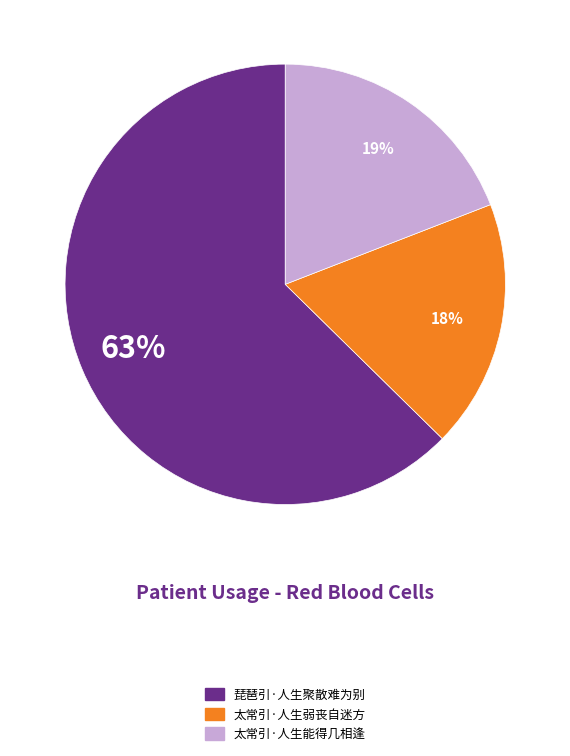

Do 琵琶引·人生聚散难为别 and 太常引·人生能得几相逢 together represent more than half of the pie?

Yes